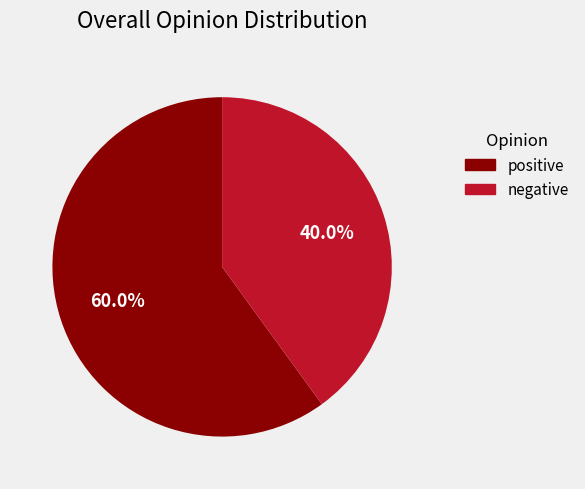

What portion of the pie excludes positive?

40.0%